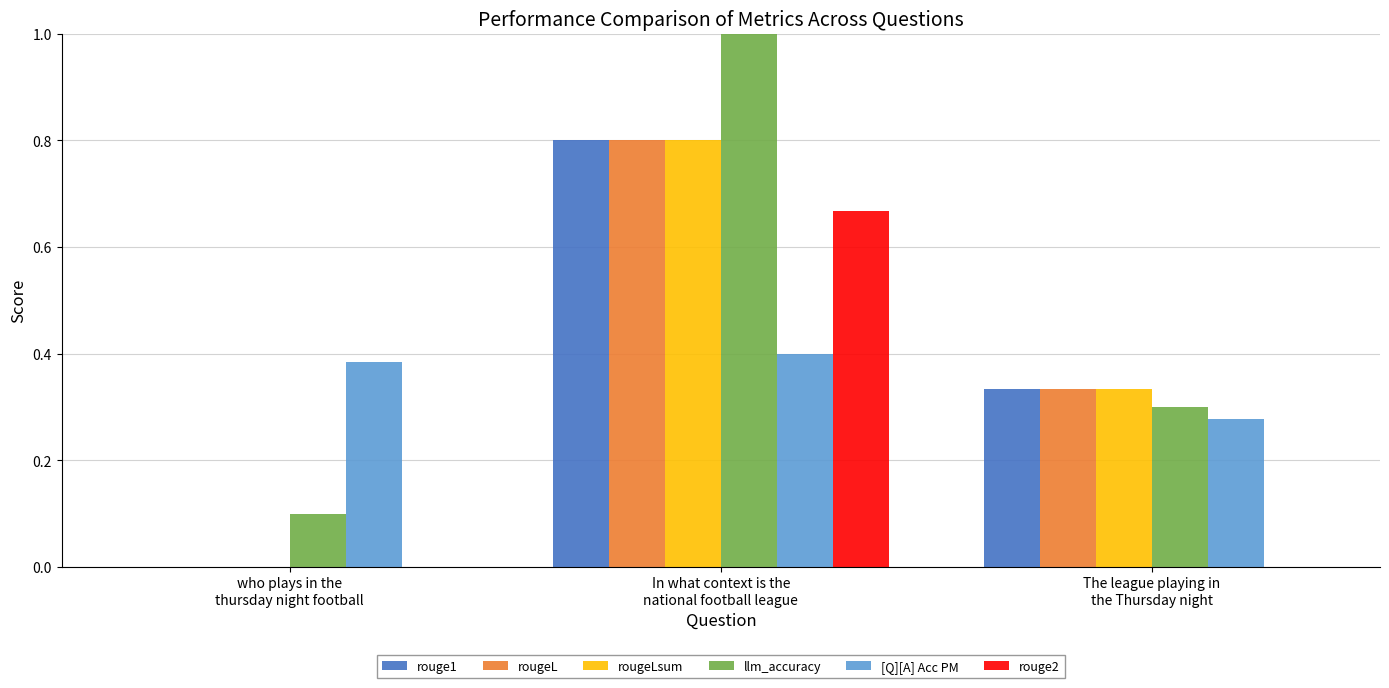

What is the greatest value displayed?

1.0